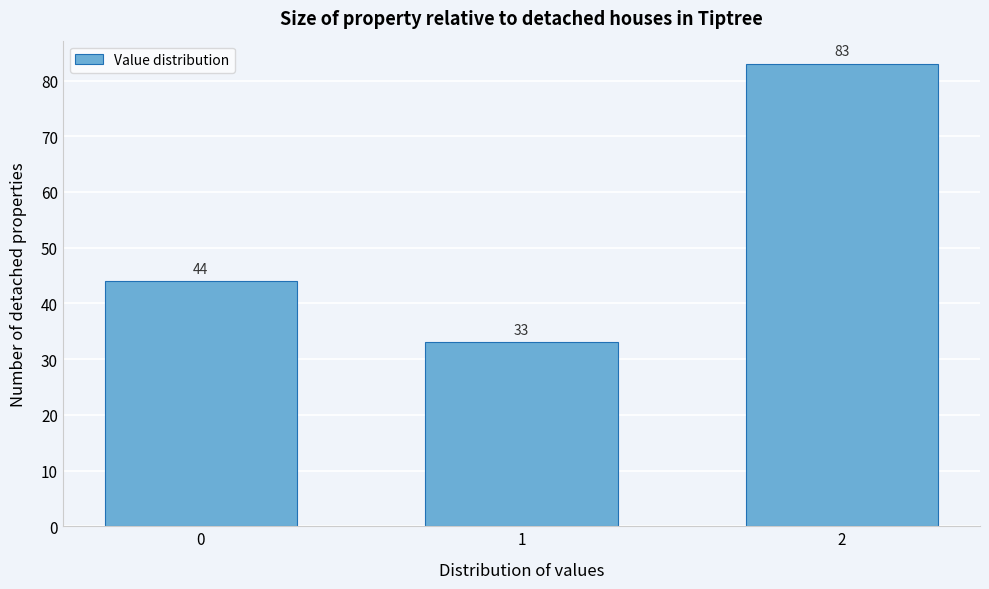

Reading left to right, list all the values displayed in this chart.

0=44	1=33	2=83